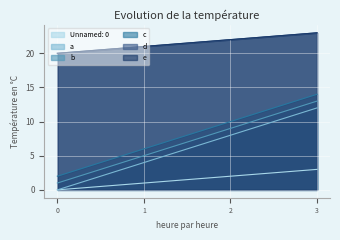

True or false: e and Unnamed: 0 cross at least once.

False